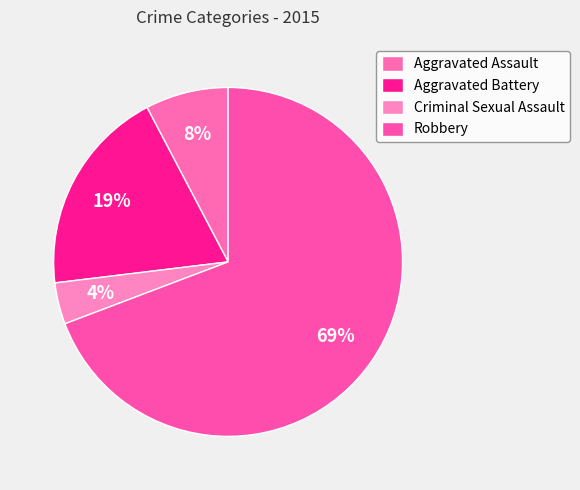

What is the majority slice?

Robbery